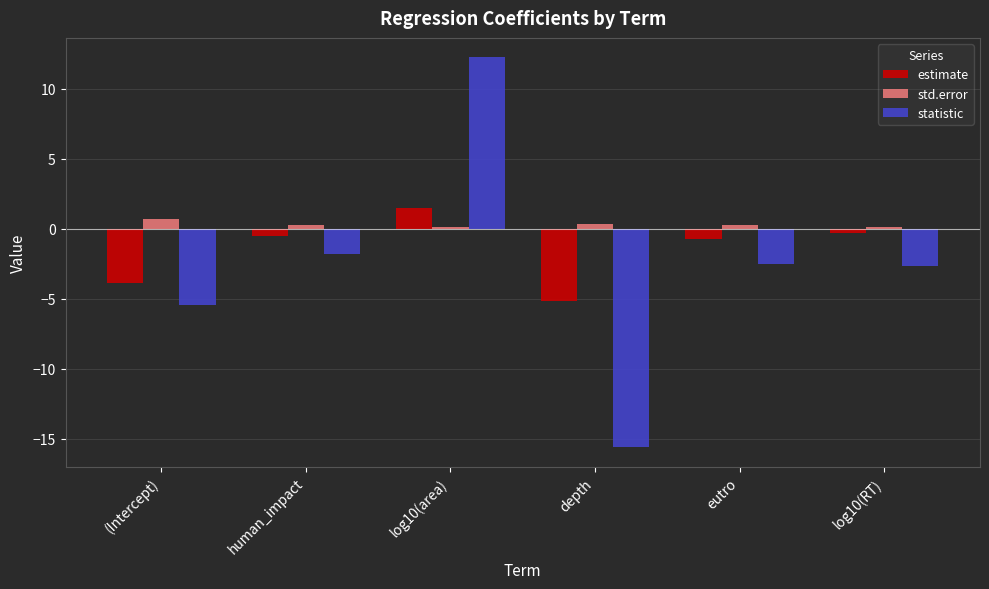

Rank the series by their maximum value, from lowest to highest.

std.error, estimate, statistic